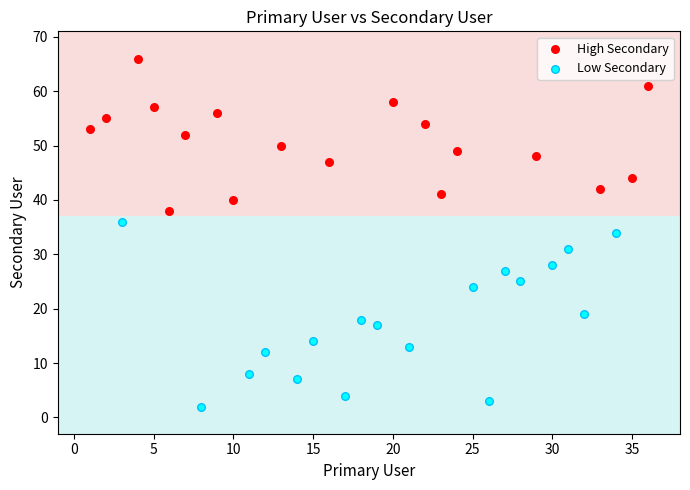

Which series reaches the minimum Y coordinate?

Low Secondary